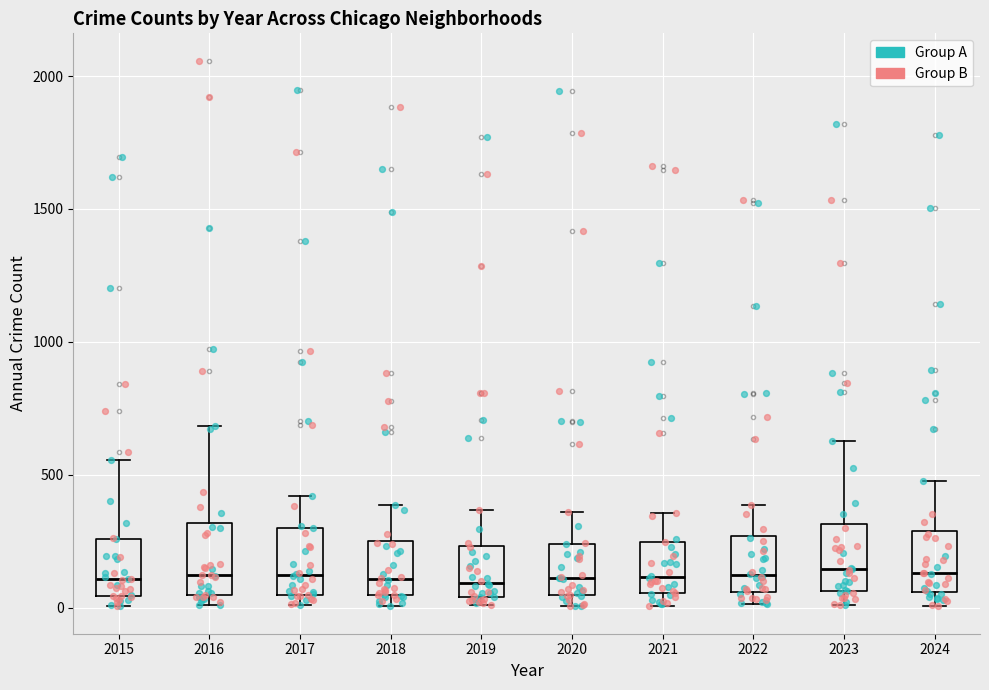

Reading left to right, read every box against the y-axis: the position of its median line, the range the box covers, and the ends of its whiskers. The values are not printed on the chart, so give them approximately, as read against the axis.

2015: median 100, box 50 to 250, whiskers 0 to 550
2016: median 100, box 50 to 300, whiskers 0 to 700
2017: median 100, box 50 to 300, whiskers 0 to 400
2018: median 100, box 50 to 250, whiskers 0 to 400
2019: median 100, box 50 to 250, whiskers 0 to 350
2020: median 100, box 50 to 250, whiskers 0 to 350
2021: median 100, box 50 to 250, whiskers 0 to 350
2022: median 100, box 50 to 250, whiskers 0 to 400
2023: median 150, box 50 to 300, whiskers 0 to 650
2024: median 150, box 50 to 300, whiskers 0 to 500